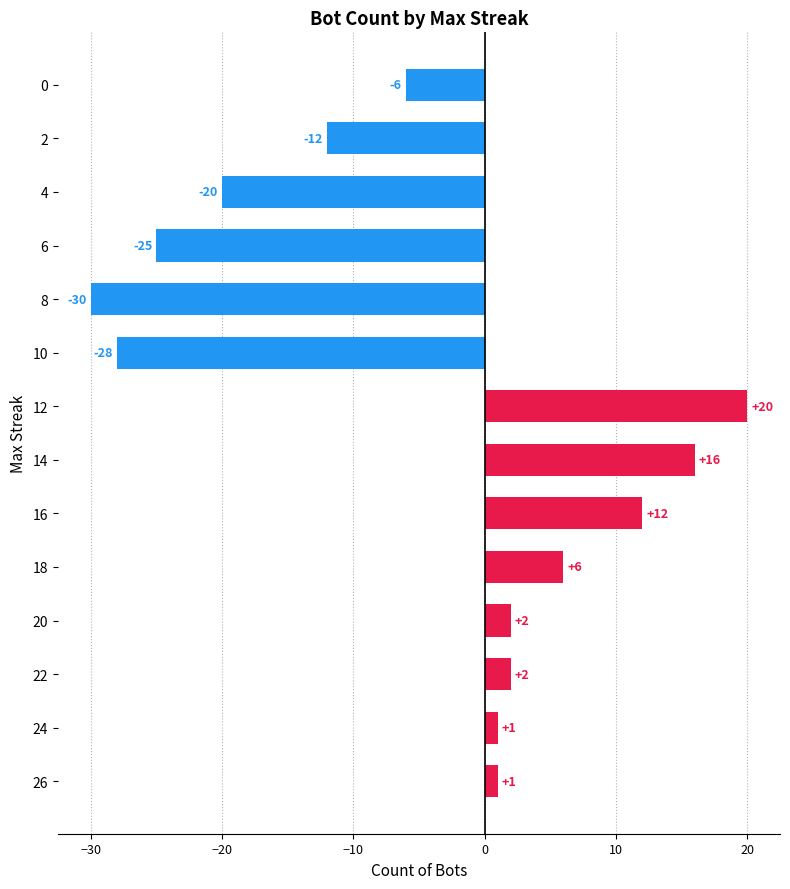

Approximately how many times larger is the value at 26 compared to 24?

1.0